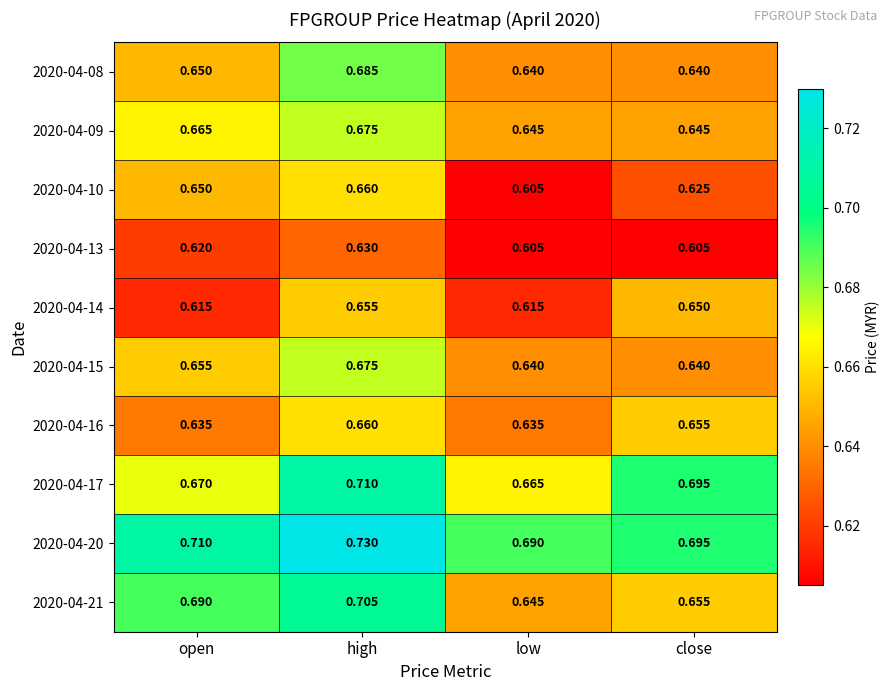

What is the total value across all series at close?

6.5